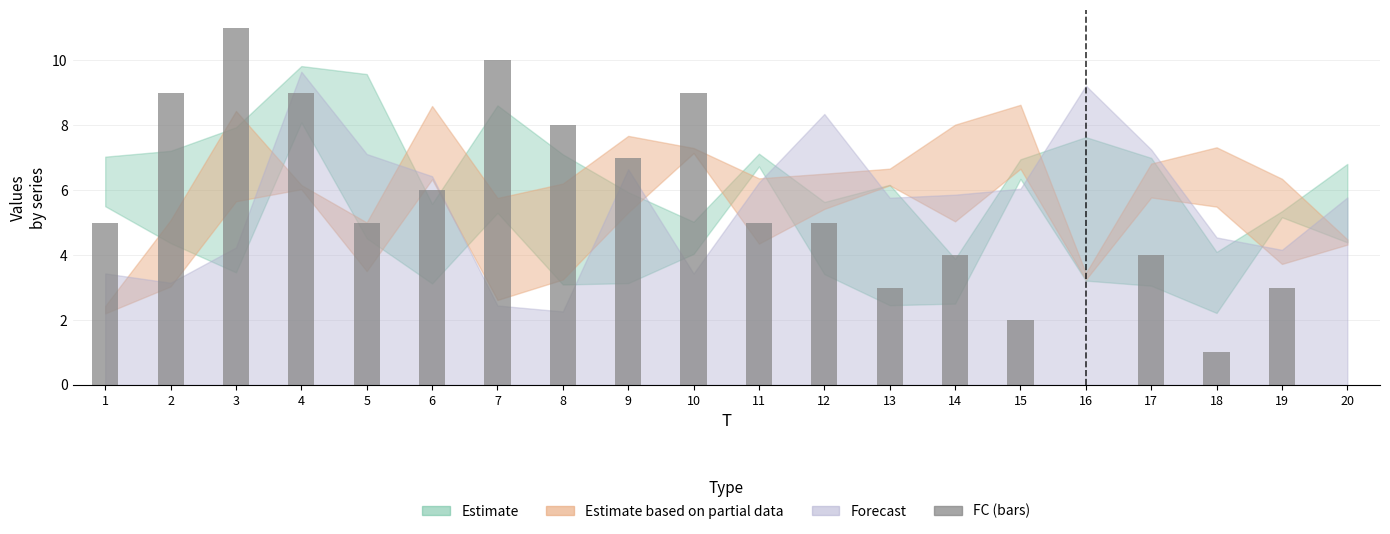

Which category has the highest value across all series?

3